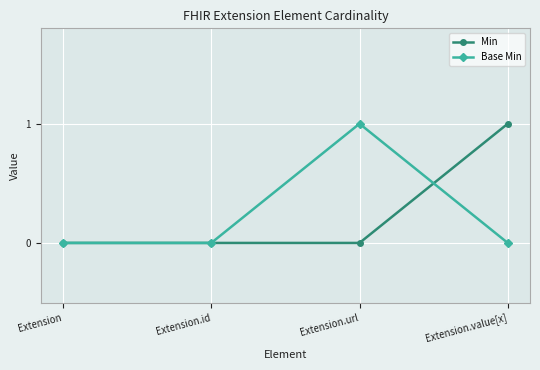

What is the label of the 3rd point from the left?

Extension.url